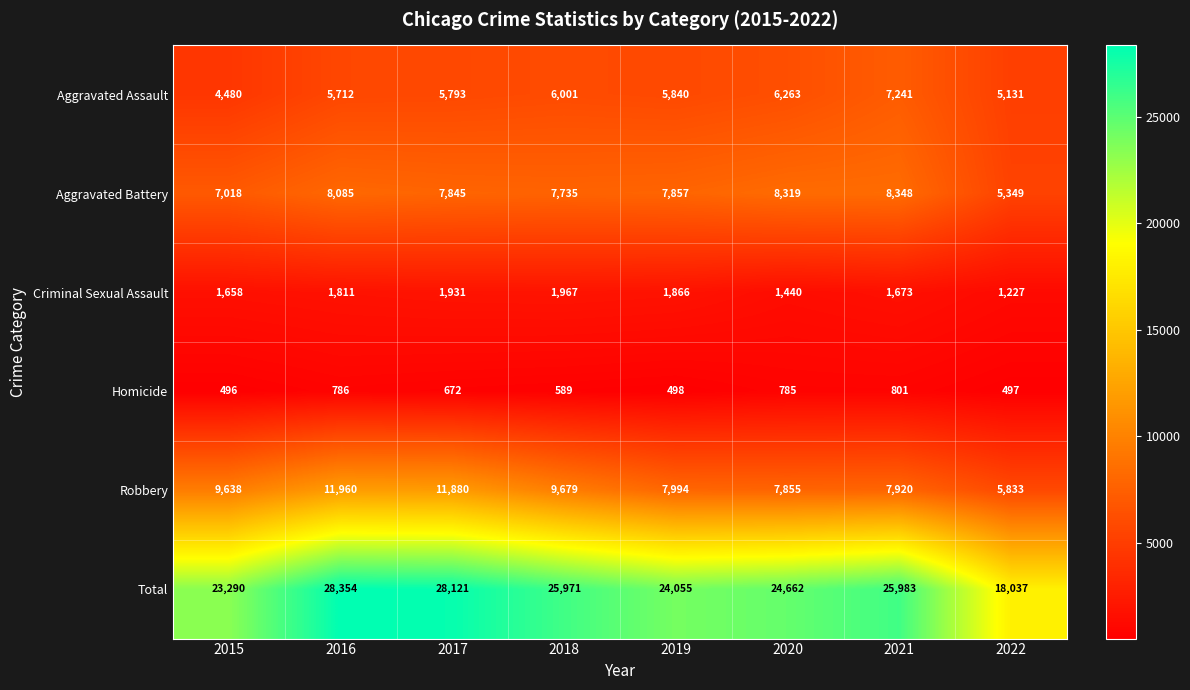

Is it true that Robbery equals 7994 at 2019?

True